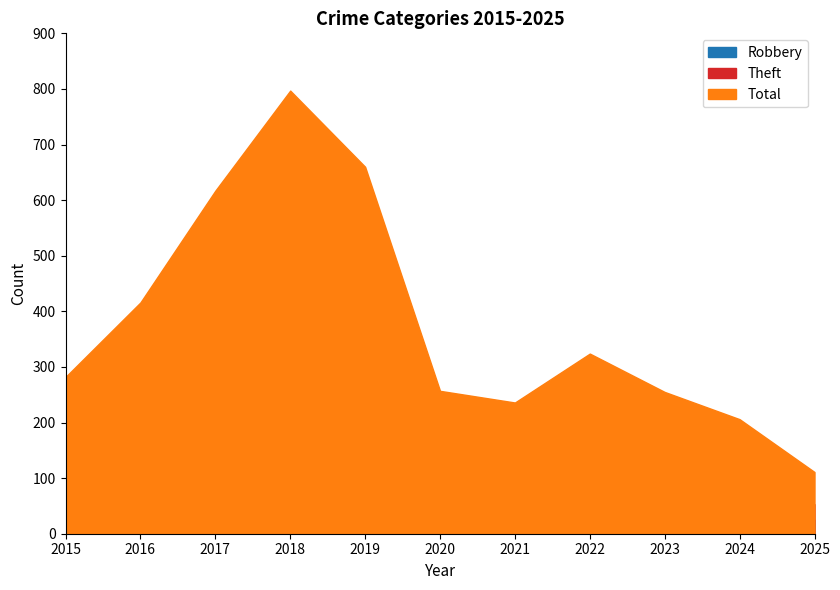

What is the total value across all series at 2016?

814